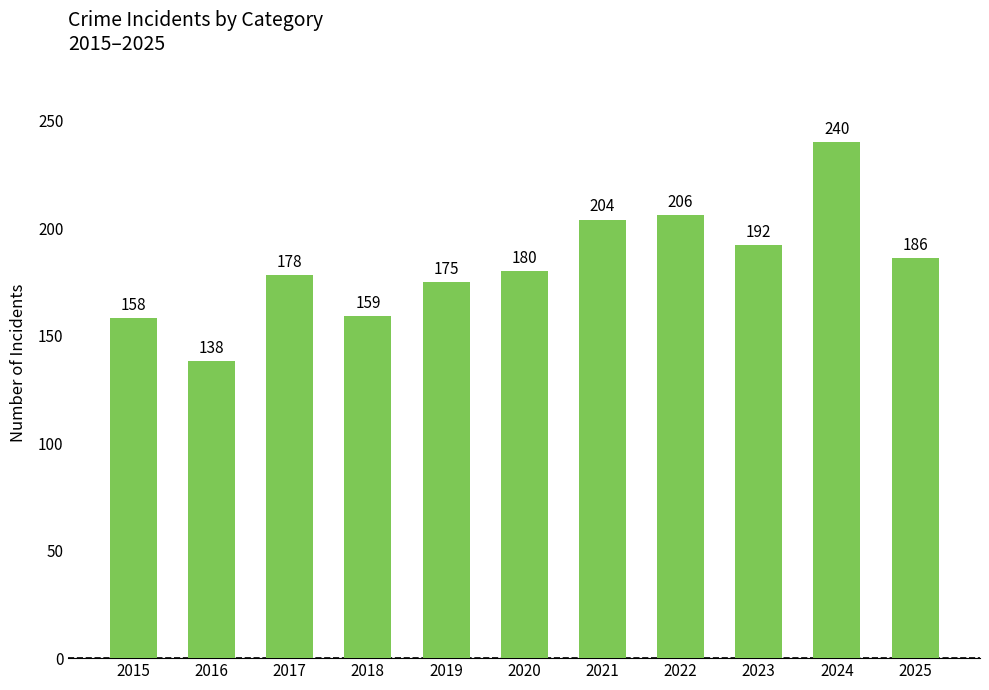

What is the sum of the values at 2024 and 2017?

418